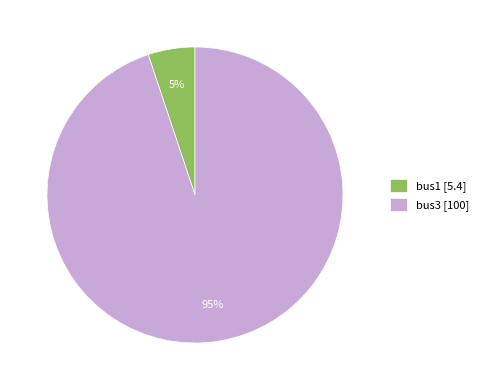

Between bus1 and bus3, which is larger?

bus3